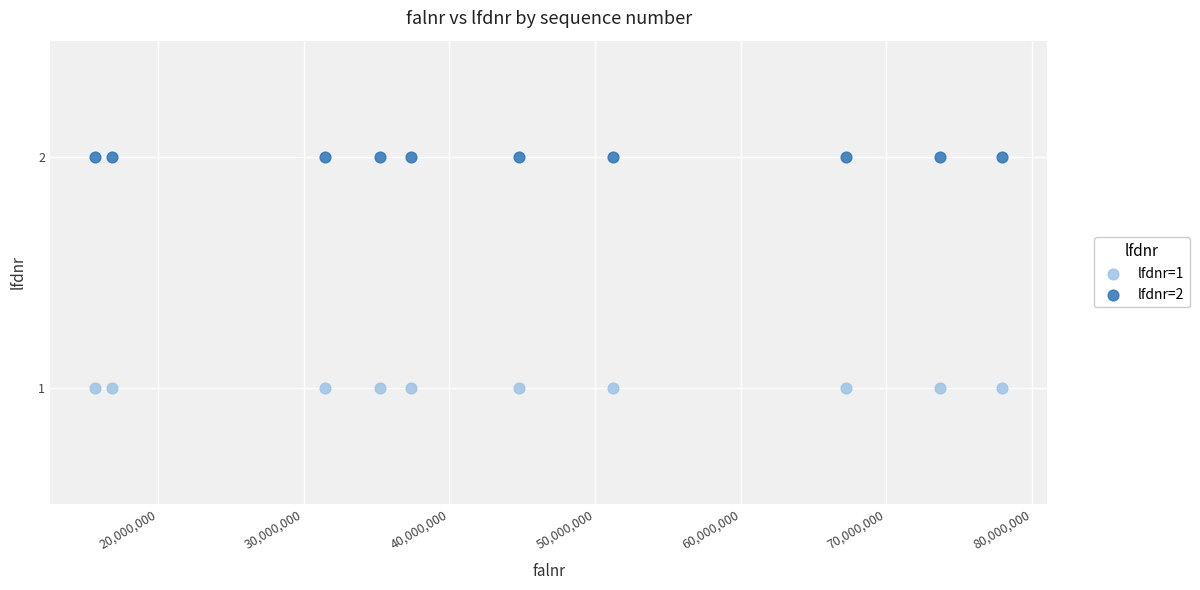

Which series contains the lowest Y value?

lfdnr=1